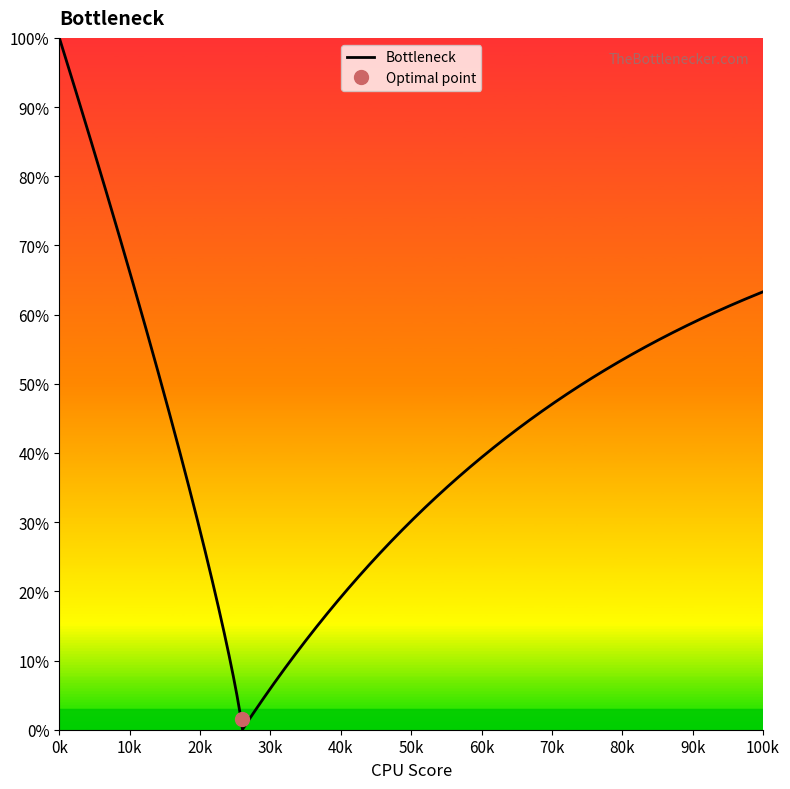

What is the highest value of the Bottleneck series?

100.0